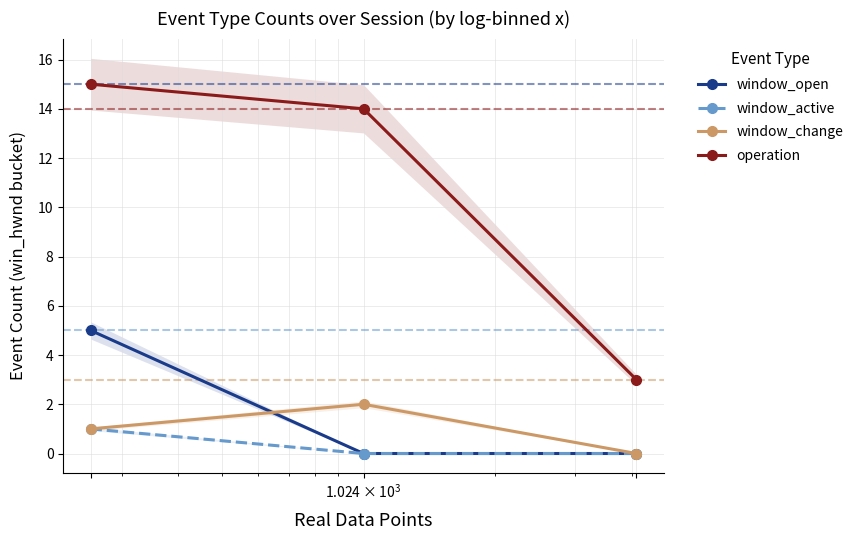

What is the value of the window_active point at the 1st from the left?

1